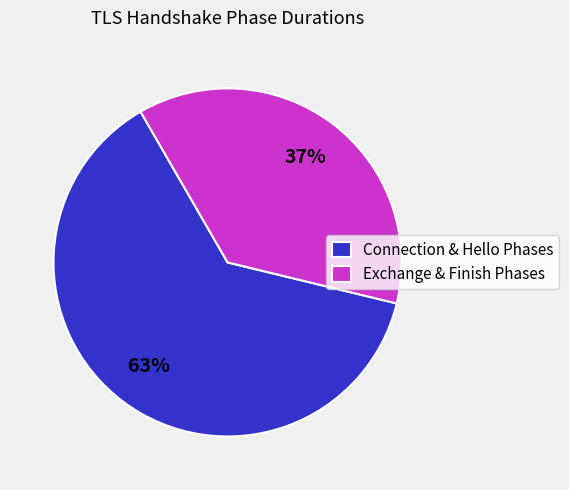

Is it true that Connection & Hello Phases is 63% of the pie?

True